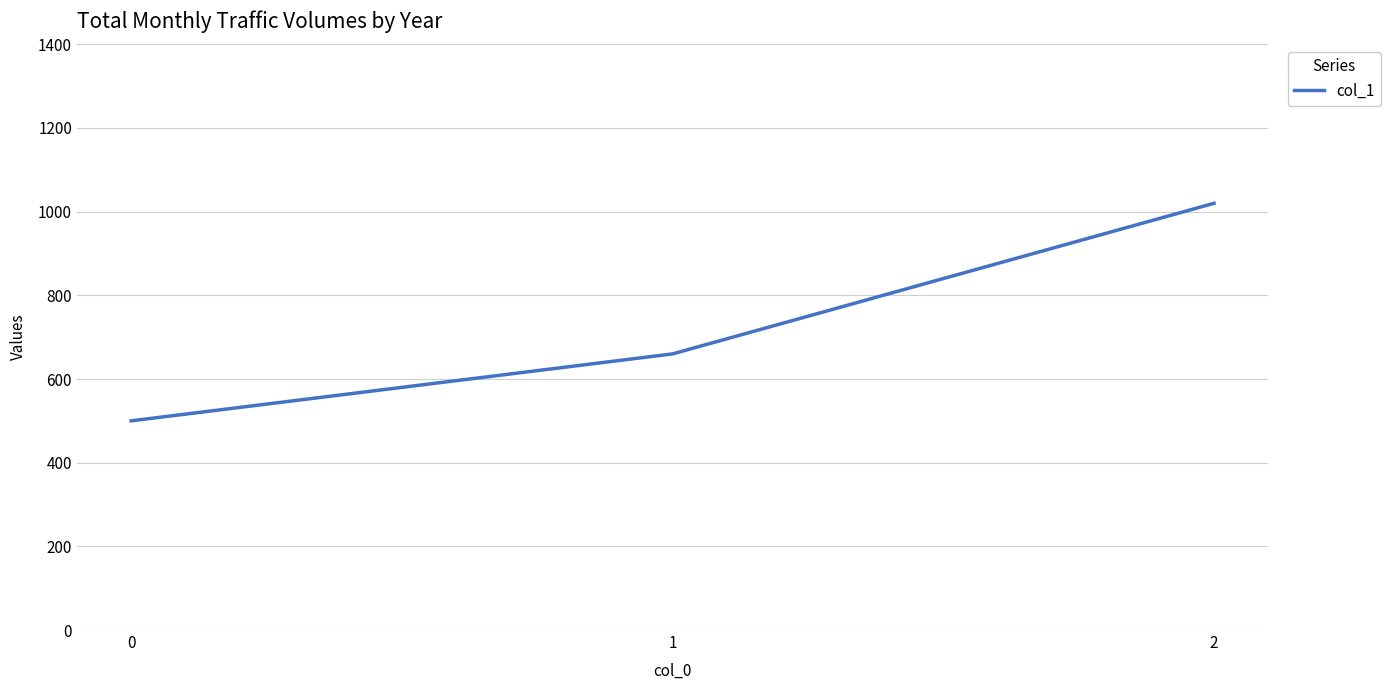

At which label is the value closest to 760?

1